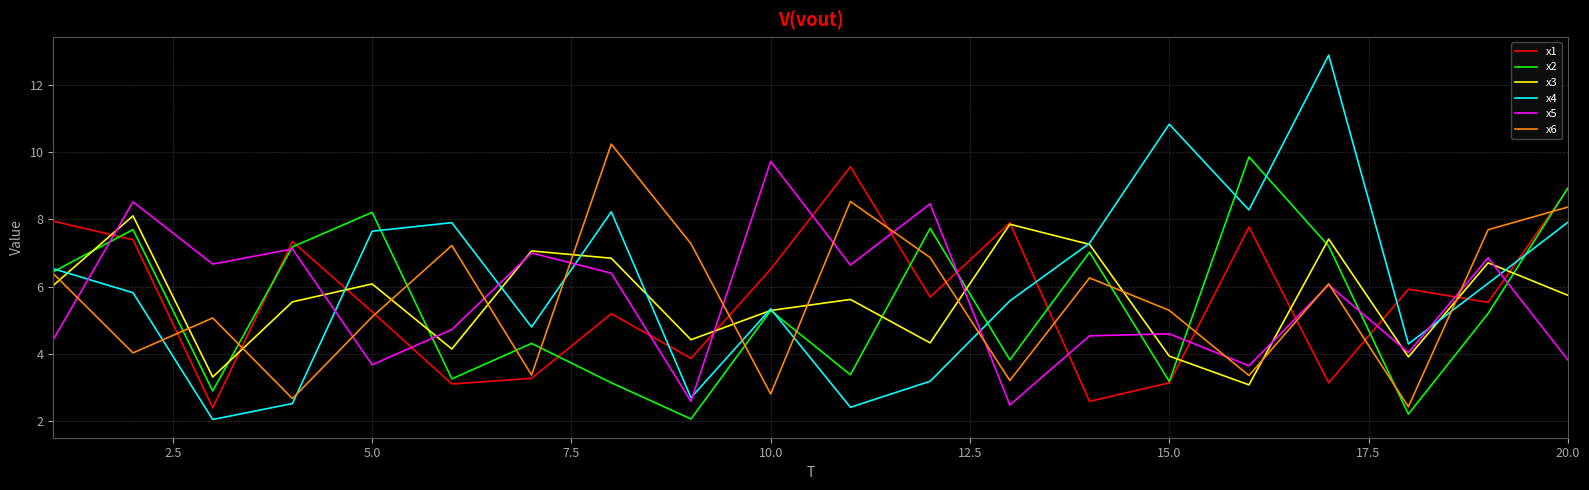

What is the maximum value for x1?

9.6